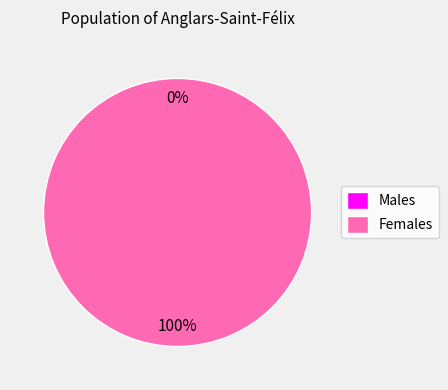

Rank the categories by value from highest to lowest.

1, 0